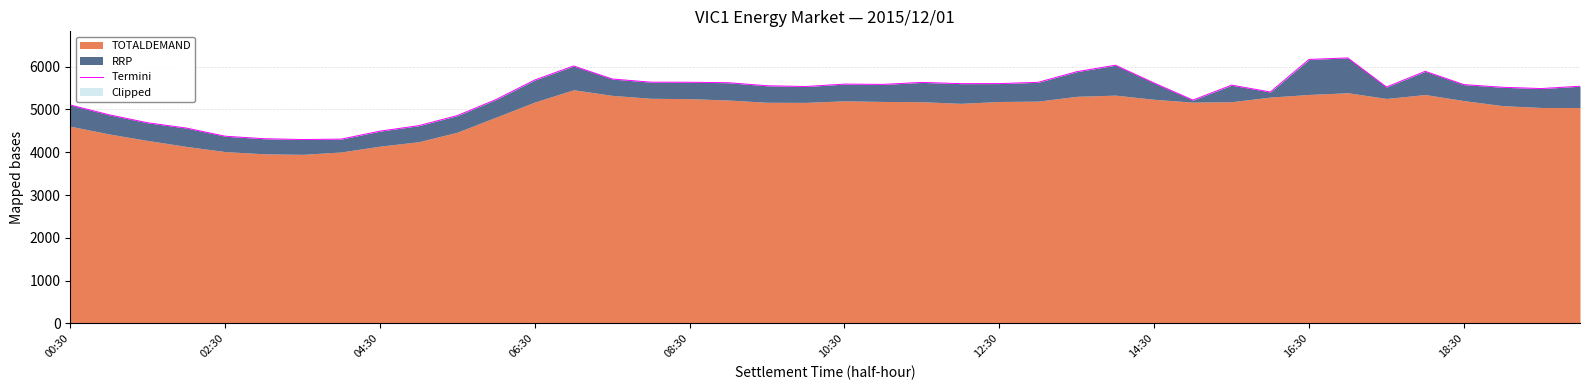

What is the difference between the maximum and second lowest values?

1897.0